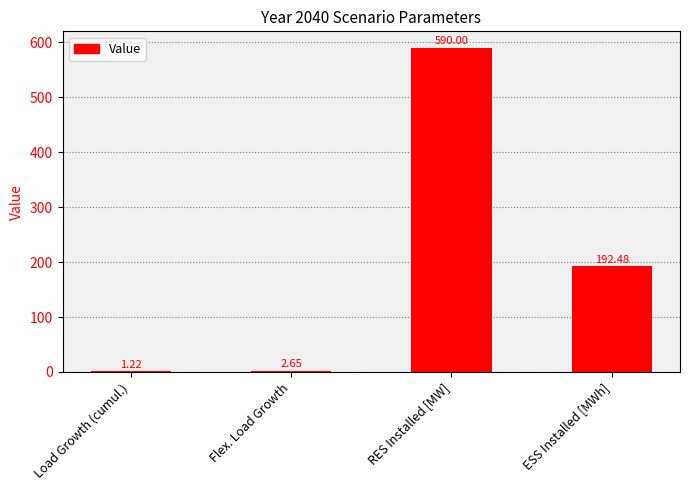

Which label corresponds to the largest value in the chart?

RES Installed [MW]